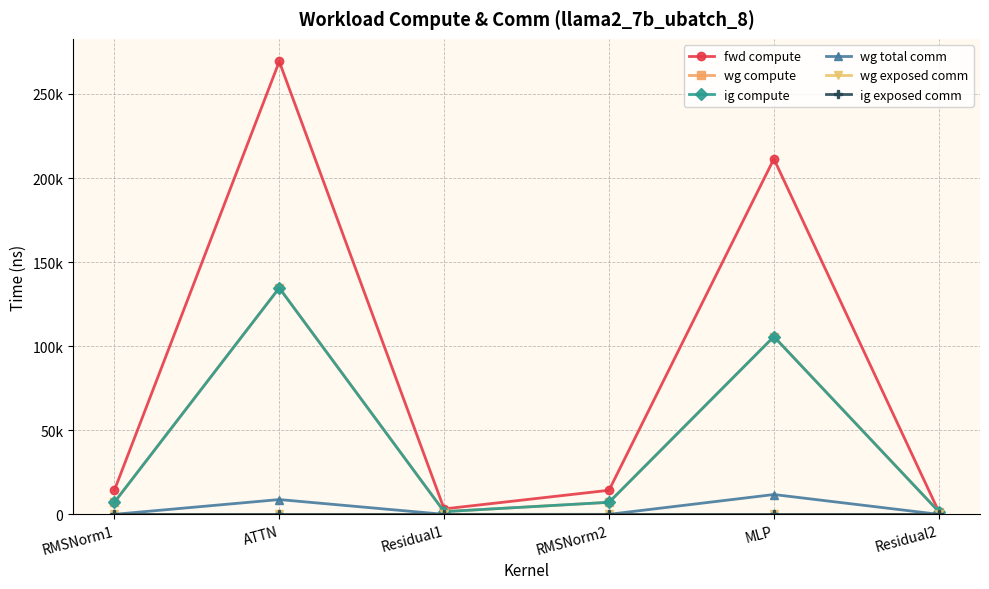

What is the total value across all series at RMSNorm2?

28628.7